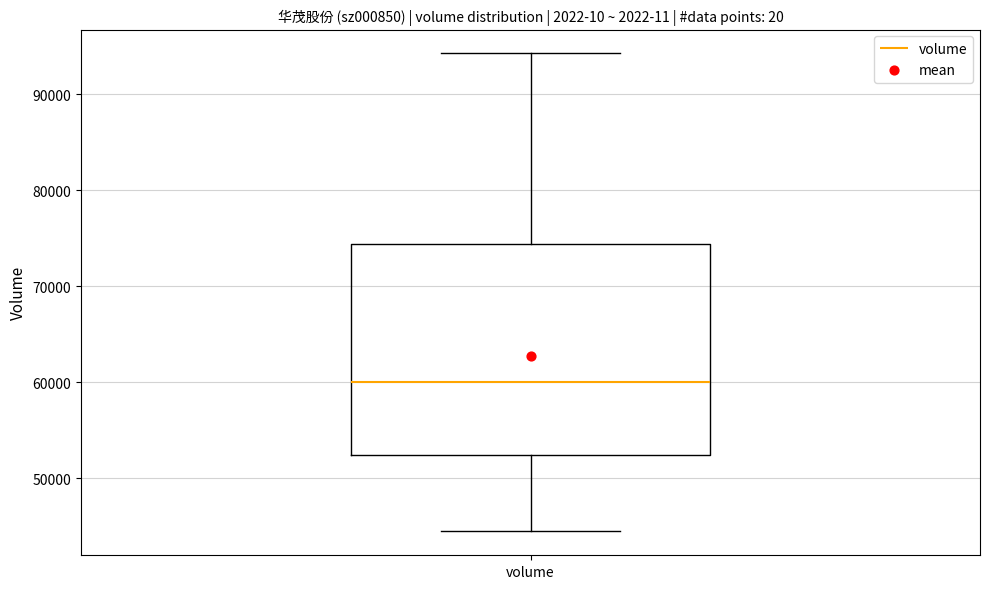

Where does the median line of the box for volume sit on the y-axis? The values are not printed on the chart, so give them approximately, as read against the axis.

60000